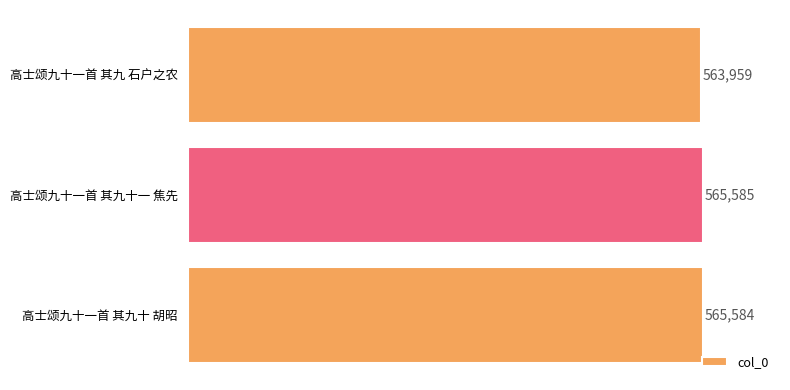

What is the average value?

565043